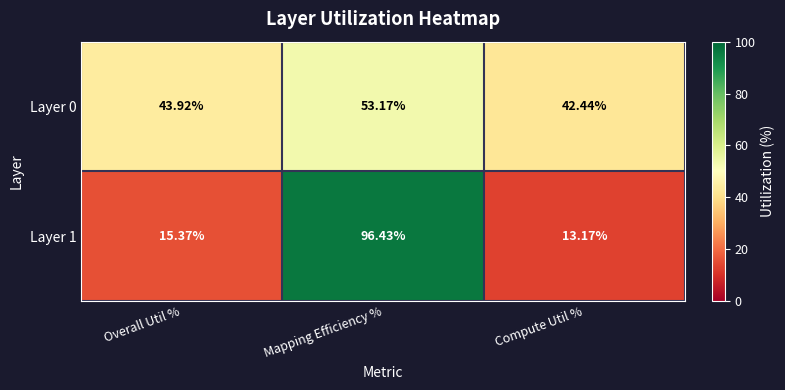

Which category has the highest value in the Layer 0 series?

Mapping Efficiency %